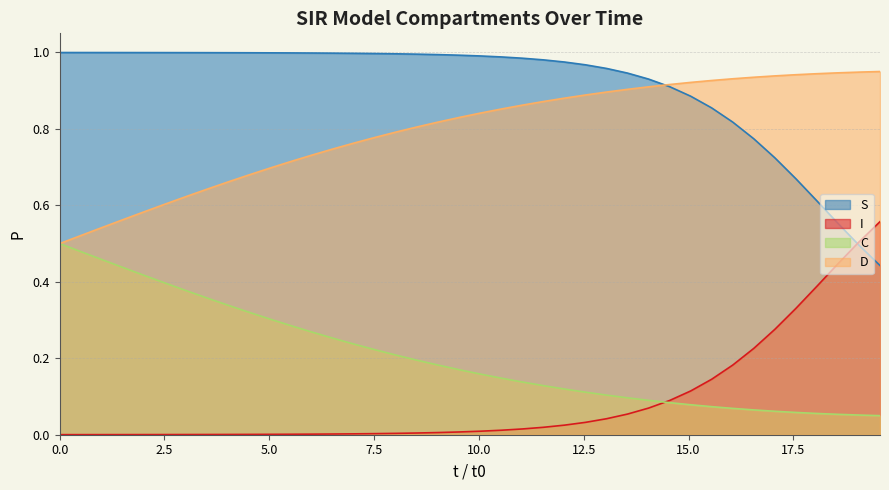

True or false: C and D cross at least once.

False